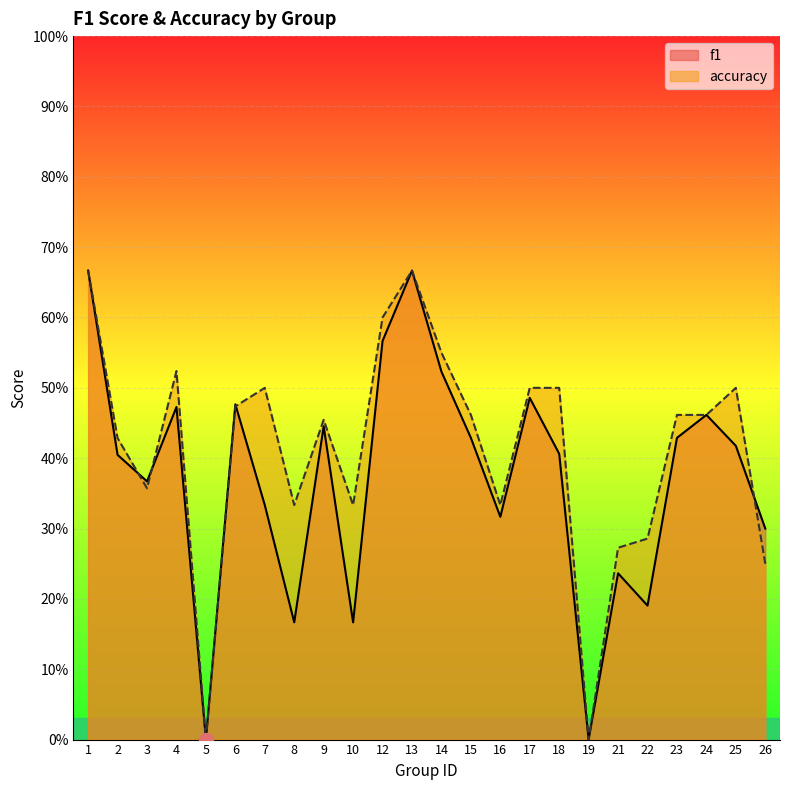

What is the value of the f1 point at the 7th from the left?

0.3